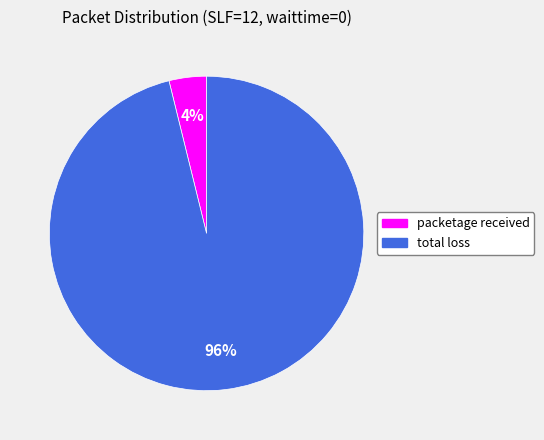

Which slice is the largest?

total loss